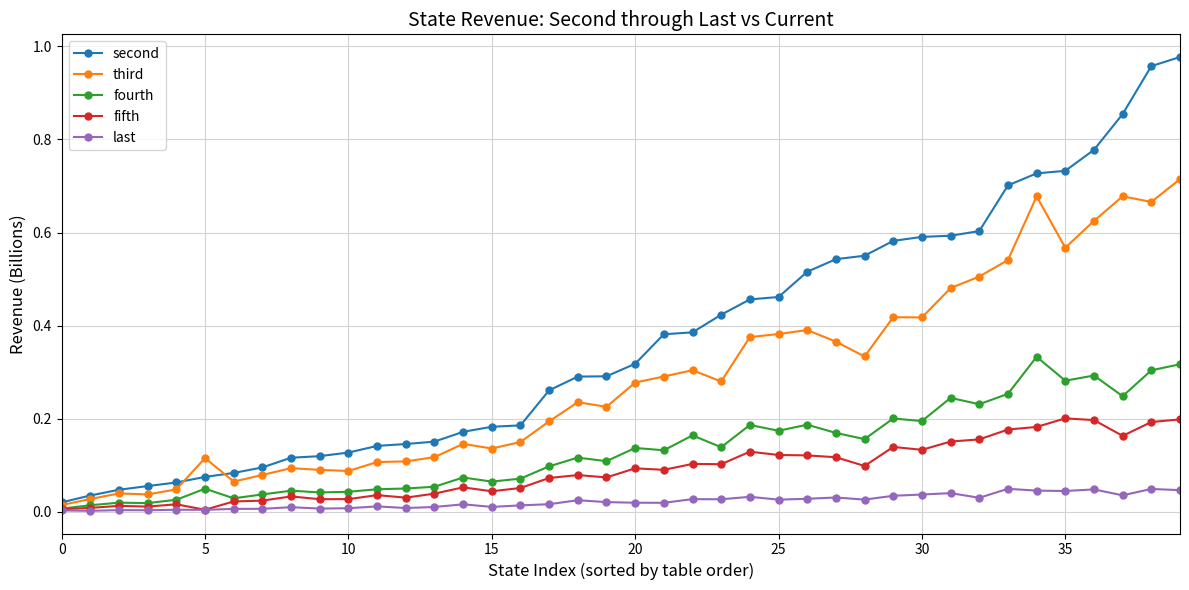

Rank the series by their maximum value, from highest to lowest.

second, third, fourth, fifth, last